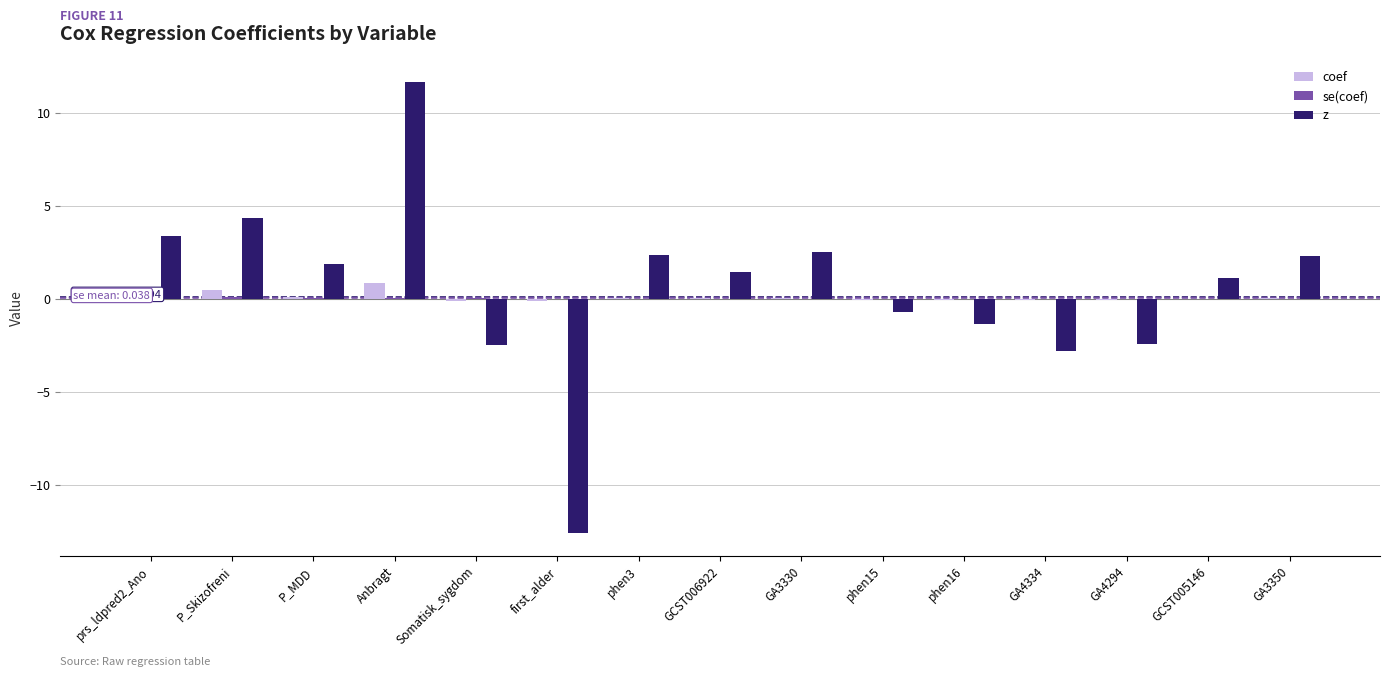

At which category is the sum across all series the highest?

Anbragt